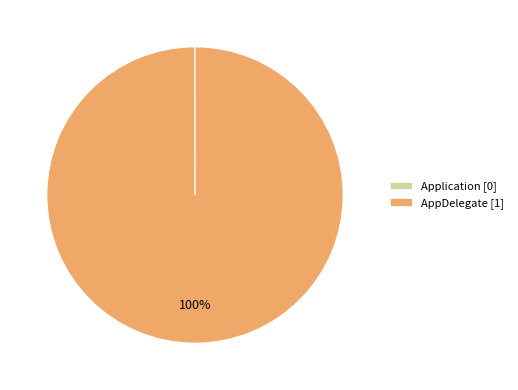

To the nearest percent, what is the difference between the largest and smallest slice percentages?

100%